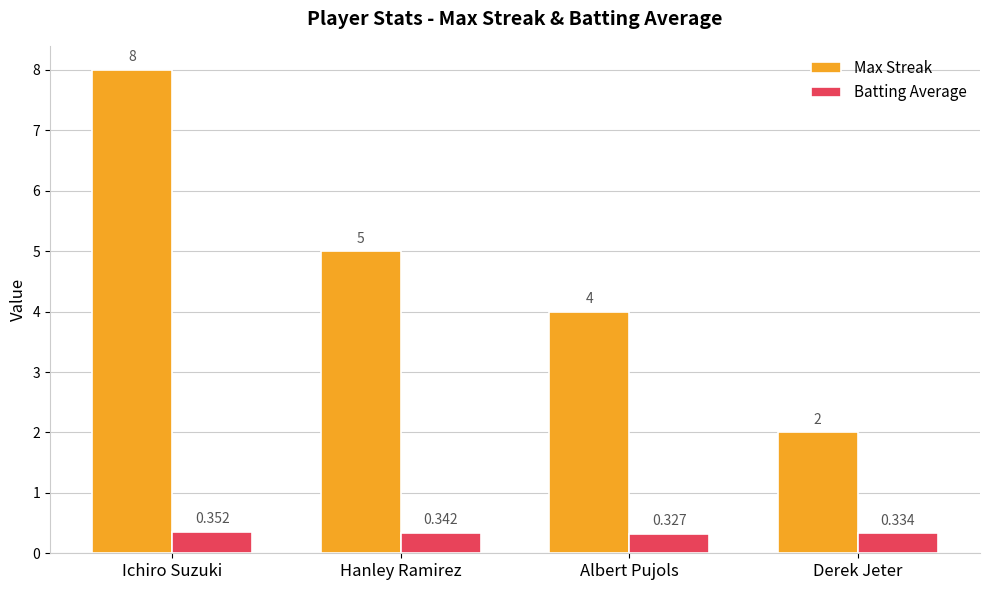

What is the sum of the Batting Average values at Albert Pujols and Hanley Ramirez?

0.7